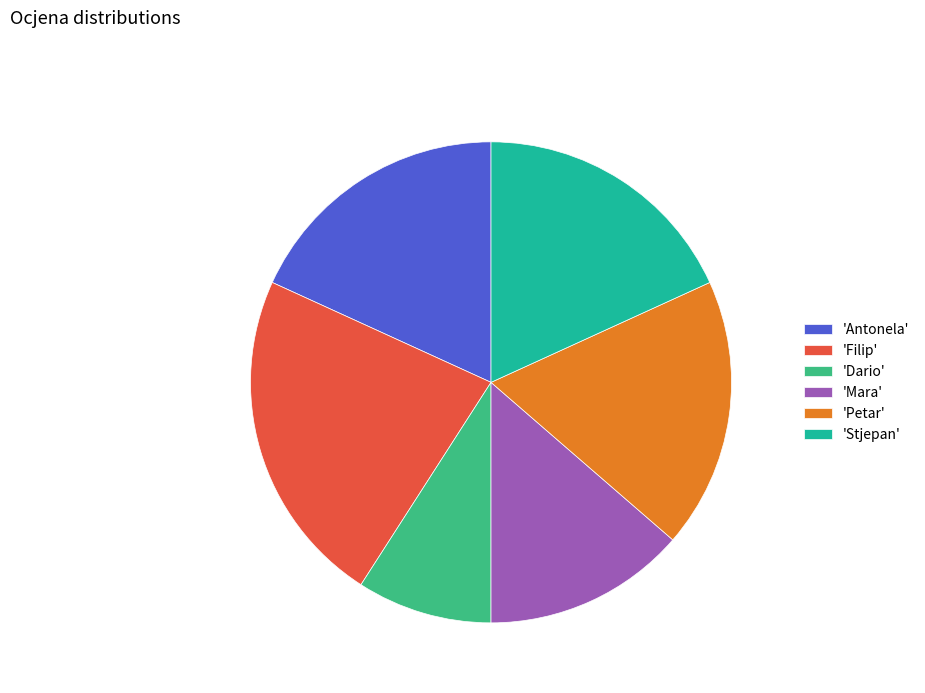

Combined, do 'Mara' and 'Filip' account for over 50%?

No